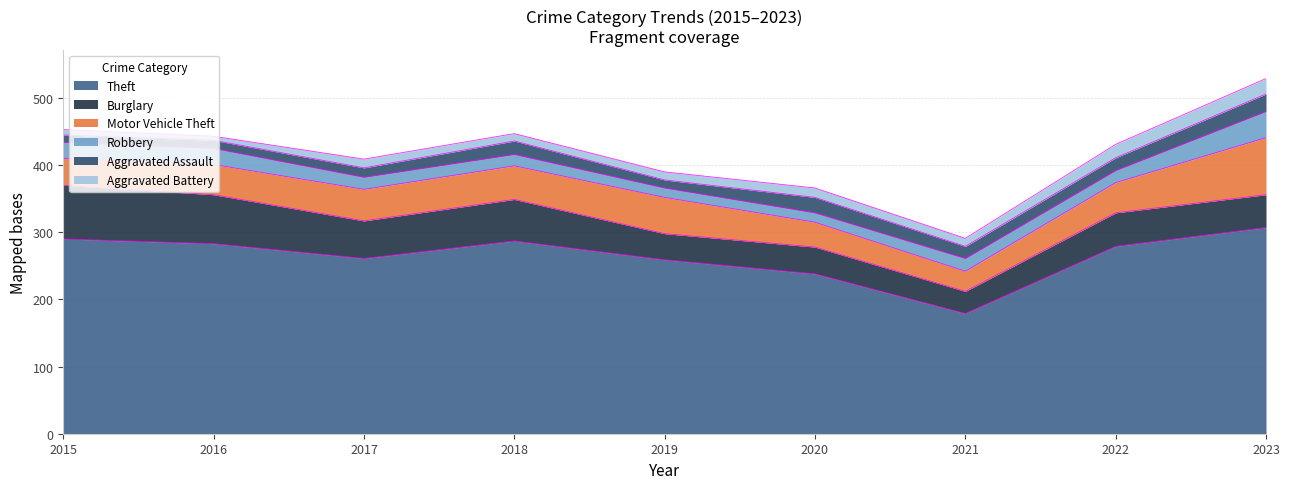

At which label is Aggravated Assault closest to 18?

2021